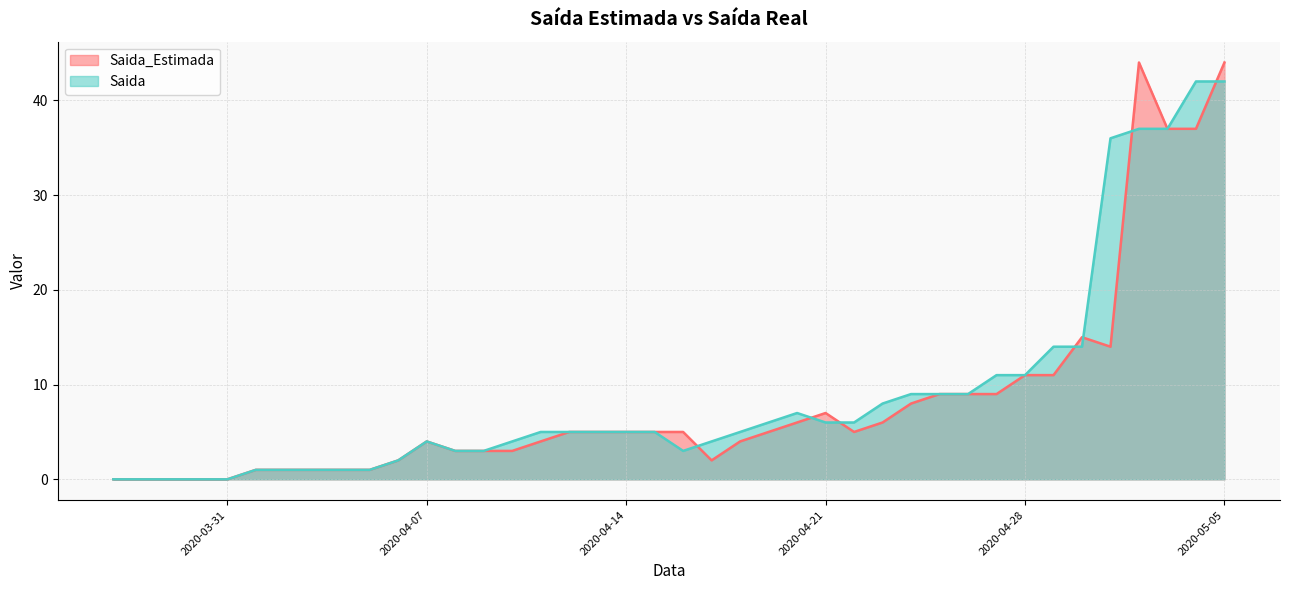

Which series has the largest range (max minus min)?

Saida_Estimada